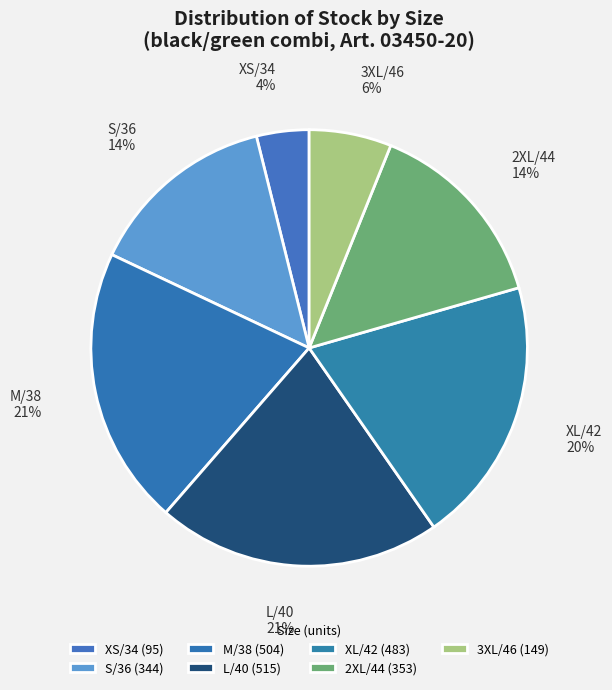

To the nearest percent, what is the difference between the largest and smallest slice percentages?

17%